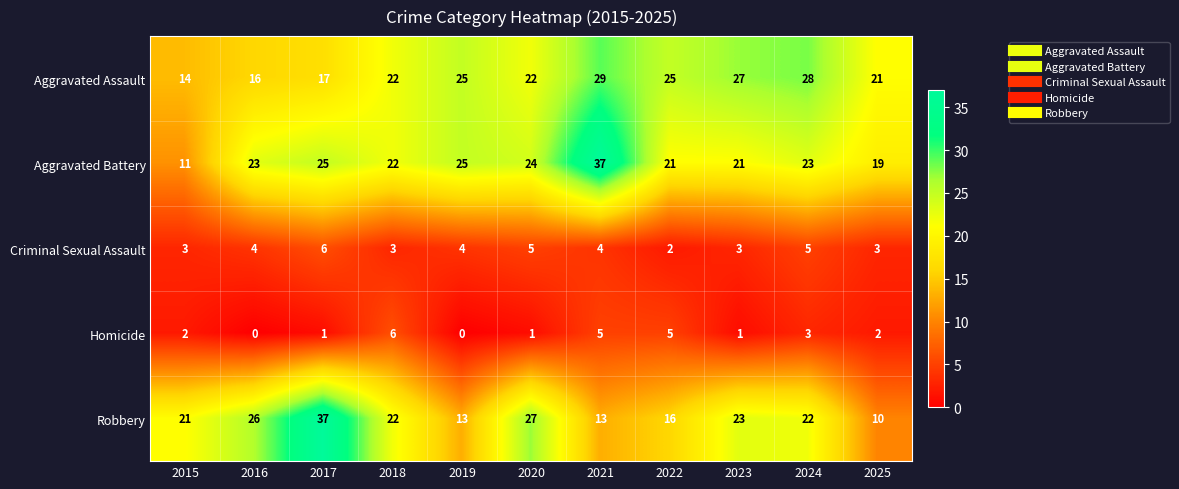

True or false: Aggravated Assault has a value of 28 at 2017.

False